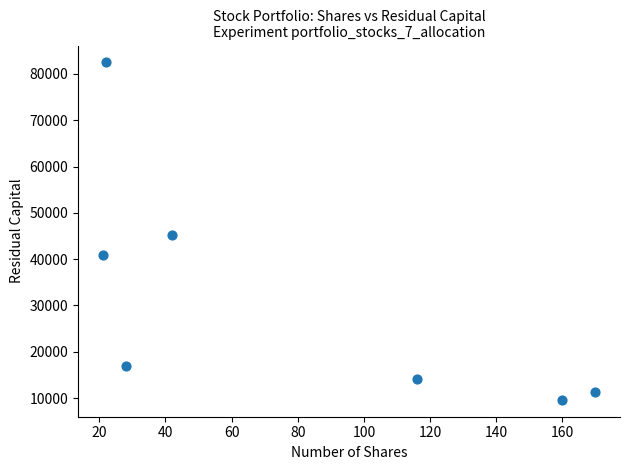

What is the average X value?

79.9